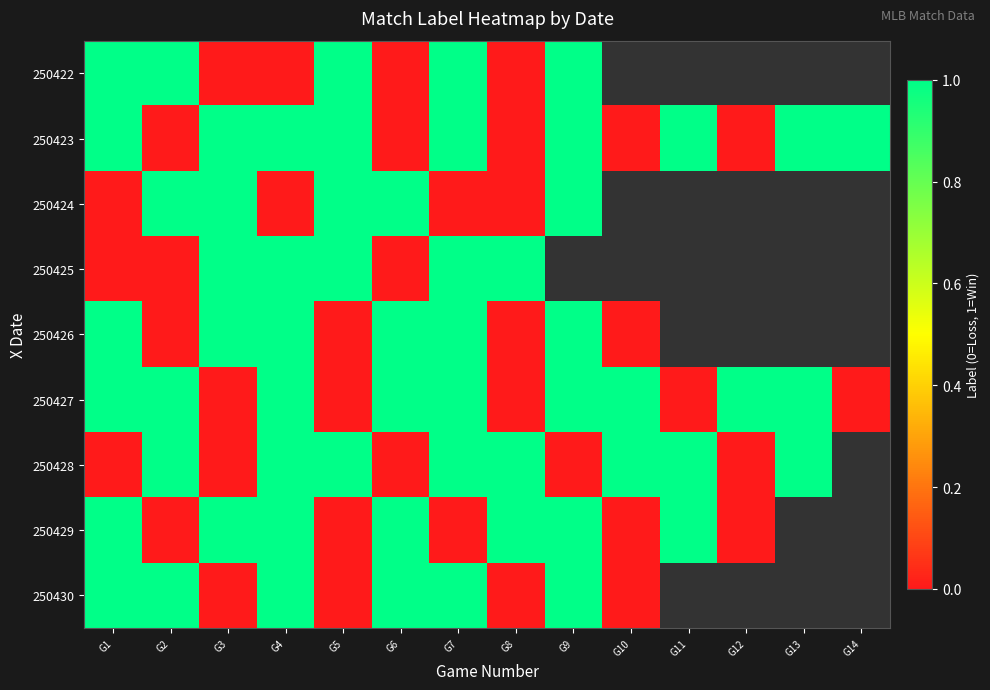

Rank the series at G4 from lowest to highest value.

250422, 250424, 250423, 250425, 250426, 250427, 250428, 250429, 250430